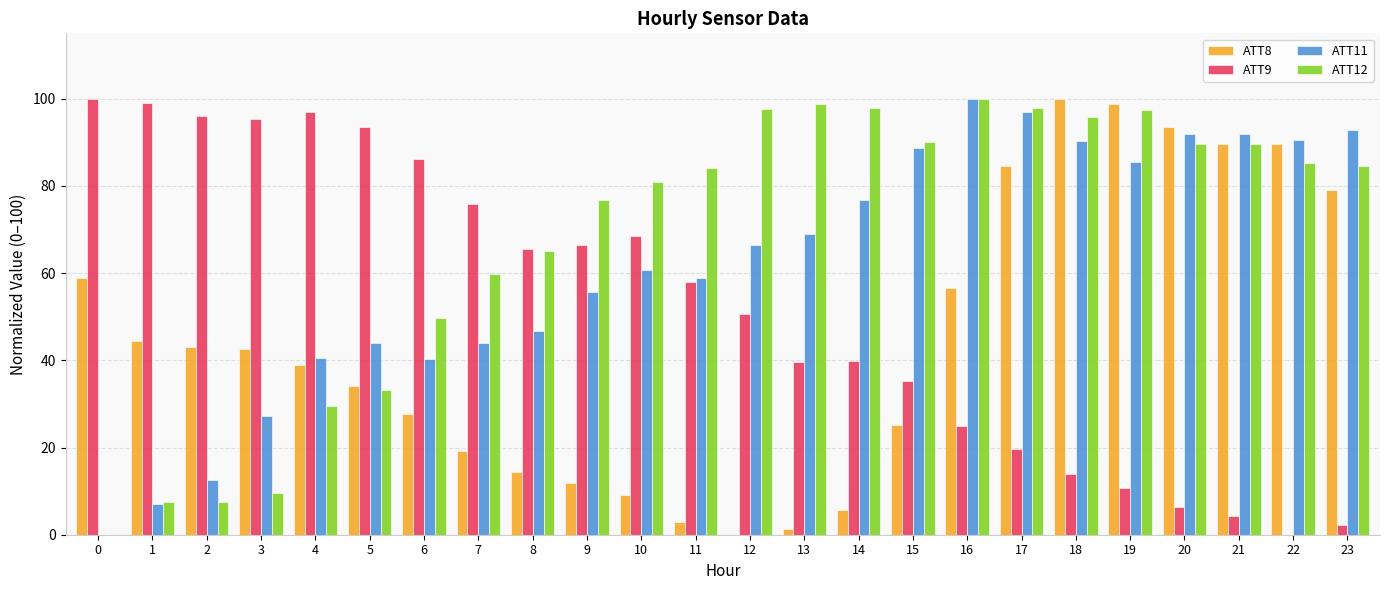

Count the number of data series in this chart.

4